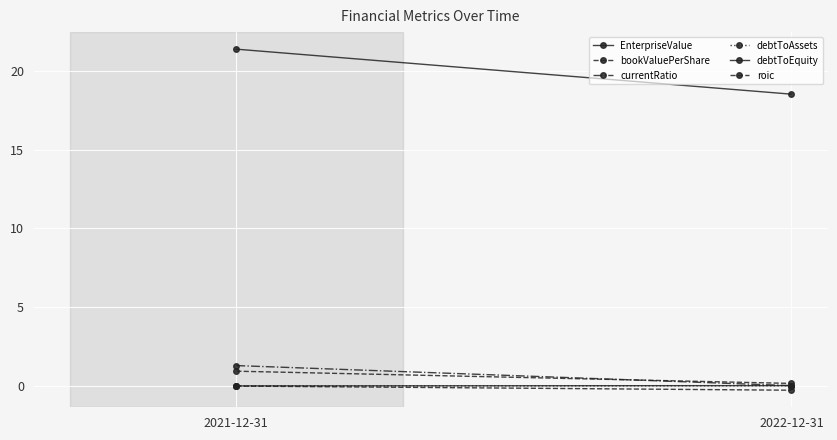

What is the average value of the EnterpriseValue series?

20.0